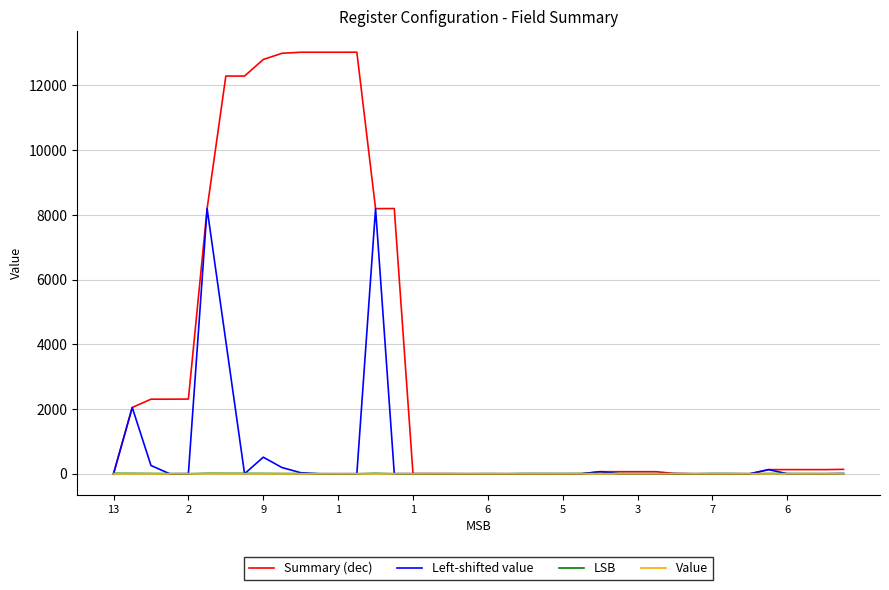

What is the greatest value displayed?

13025